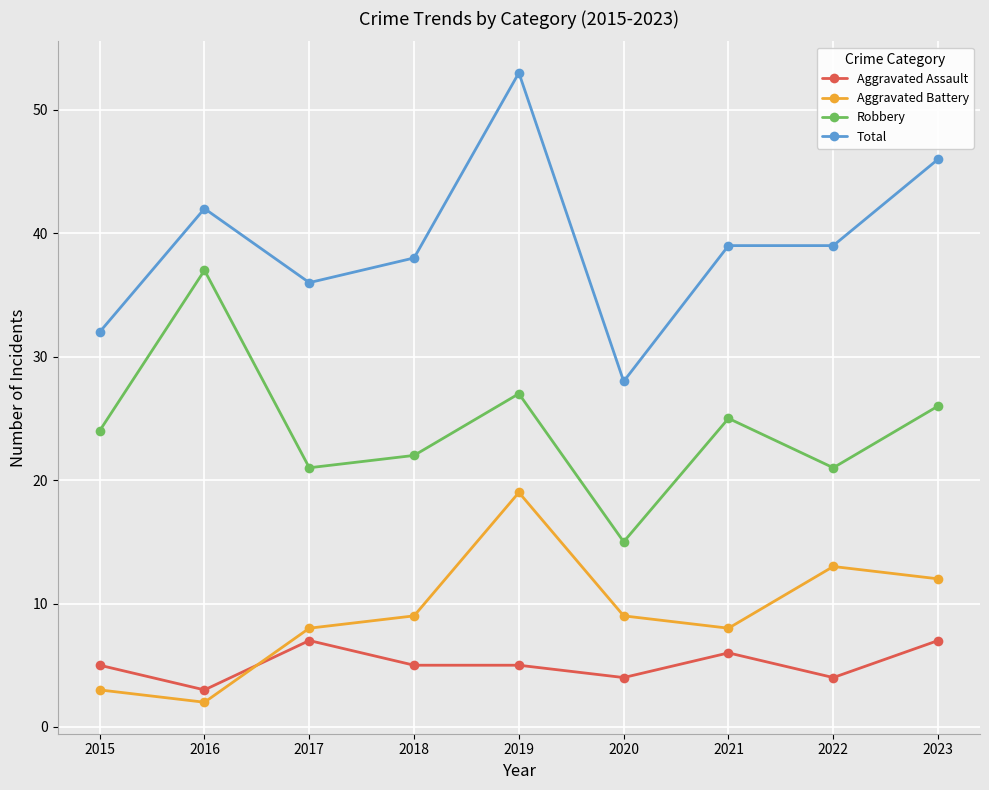

The Total series shows 28 at 2020. True or false?

True